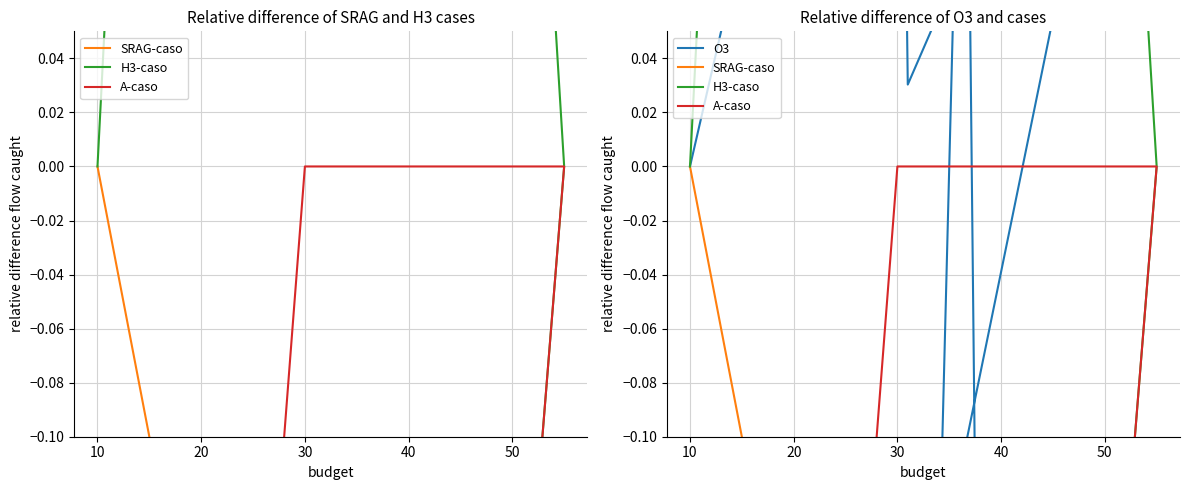

Which series has the largest range (max minus min)?

H3-caso